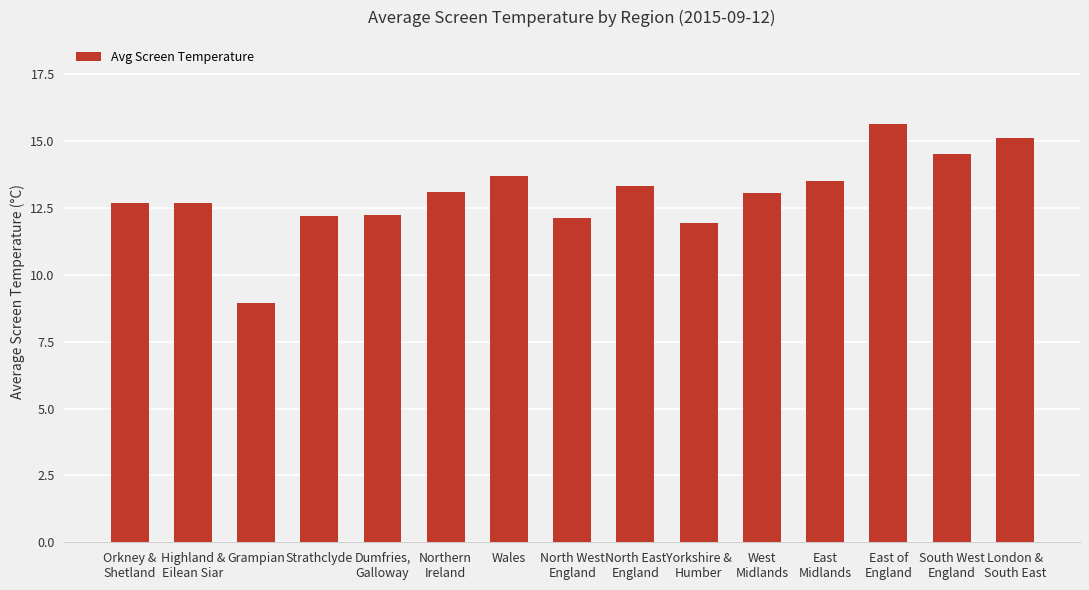

At which category does the chart reach its minimum across all series?

Grampian